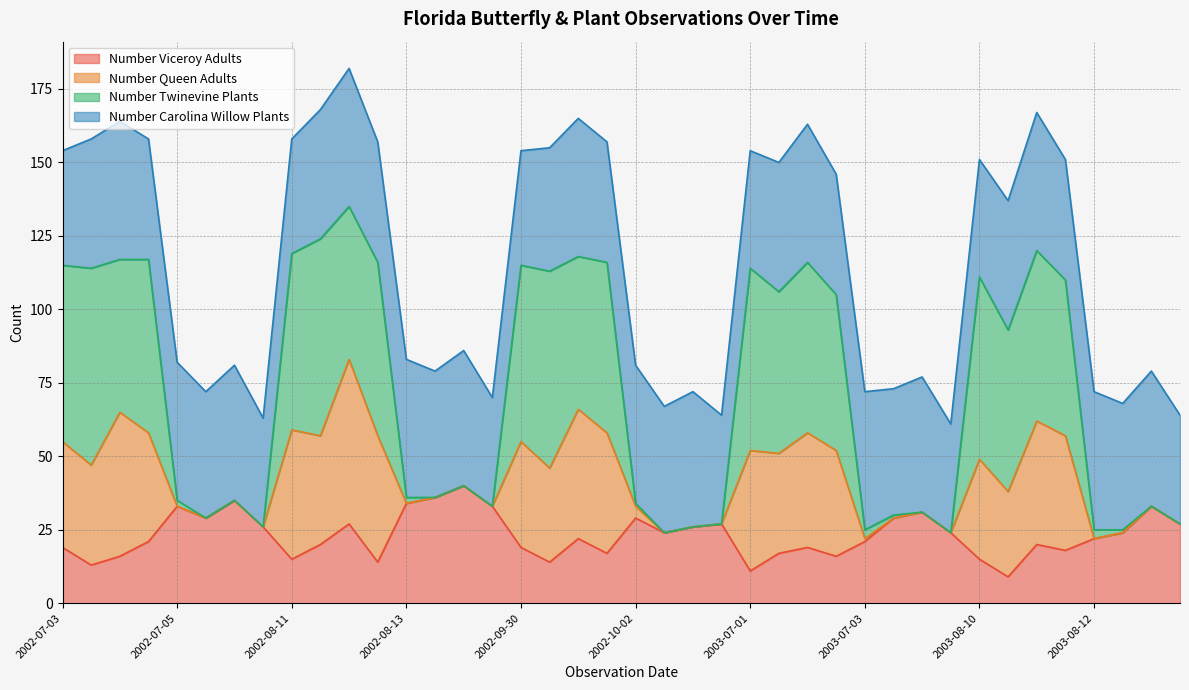

What is the highest value of the Number Viceroy Adults series?

40